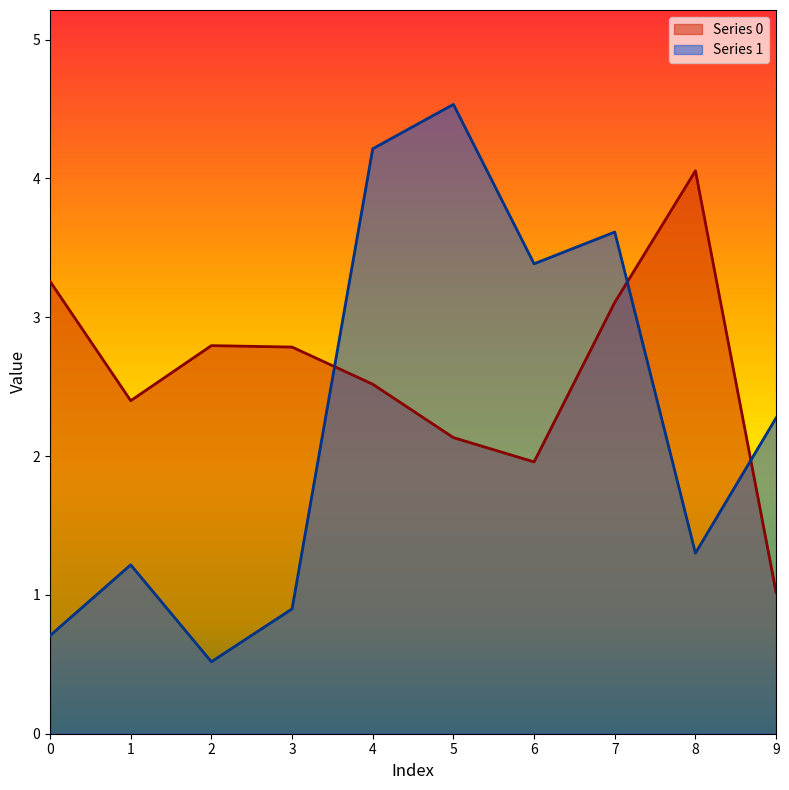

At which label is Series 0 closest to 2?

6